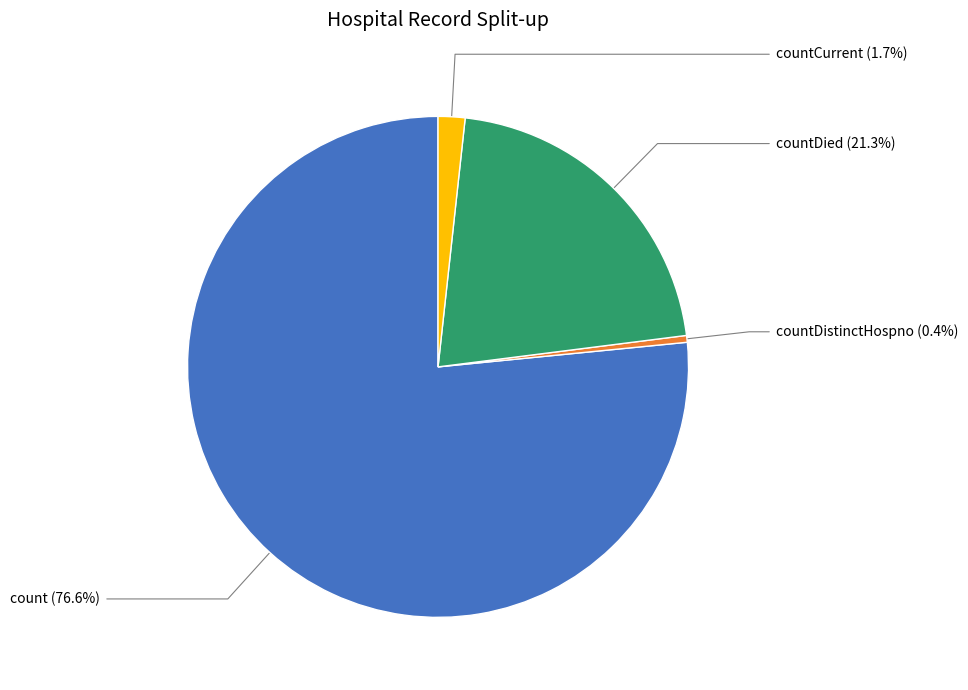

What is the largest slice in the pie chart?

count